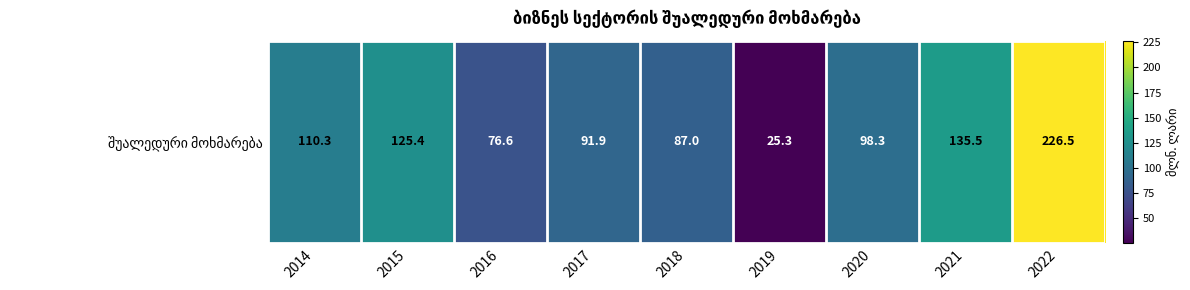

At which category does the chart reach its minimum across all series?

2019